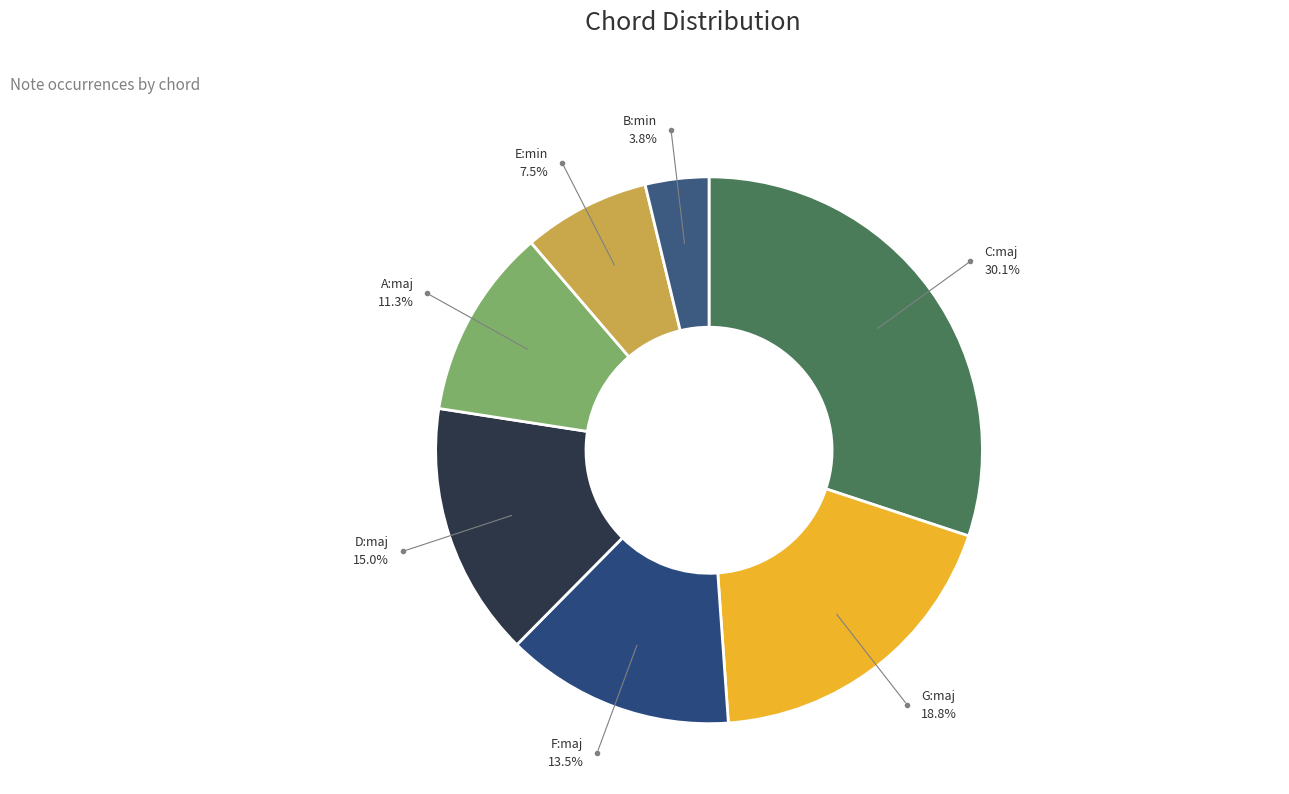

Rank the categories by value from highest to lowest.

C:maj, G:maj, D:maj, F:maj, A:maj, E:min, B:min